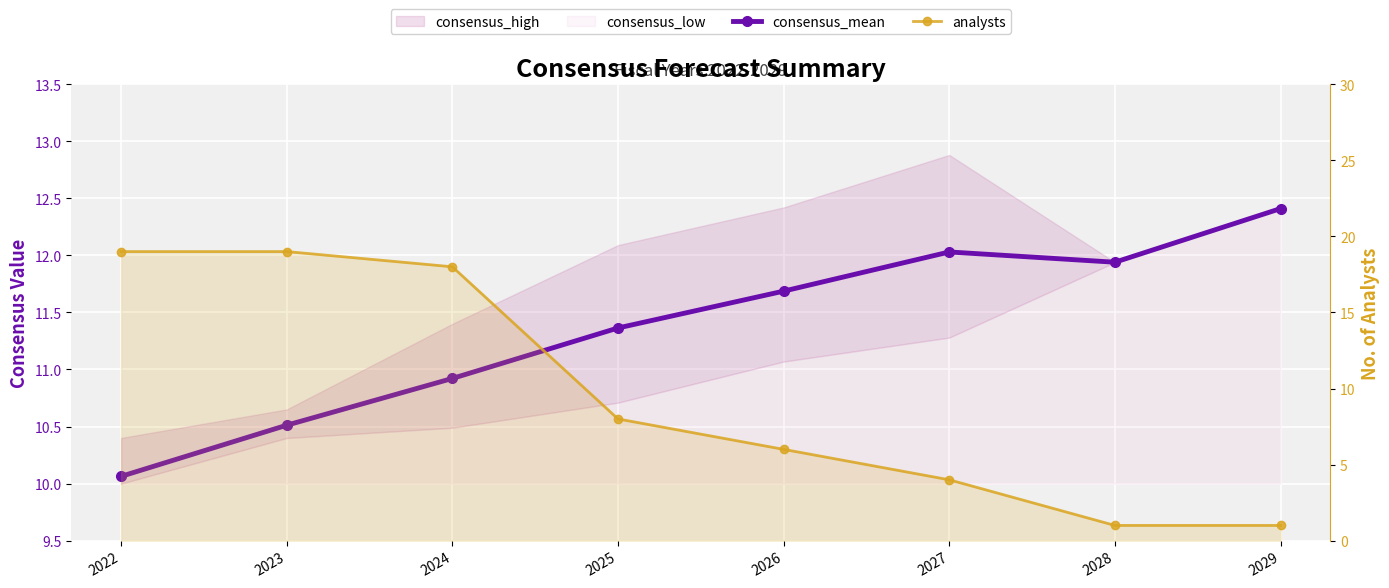

What is the spread (max minus min) of values at 2028?

10.9